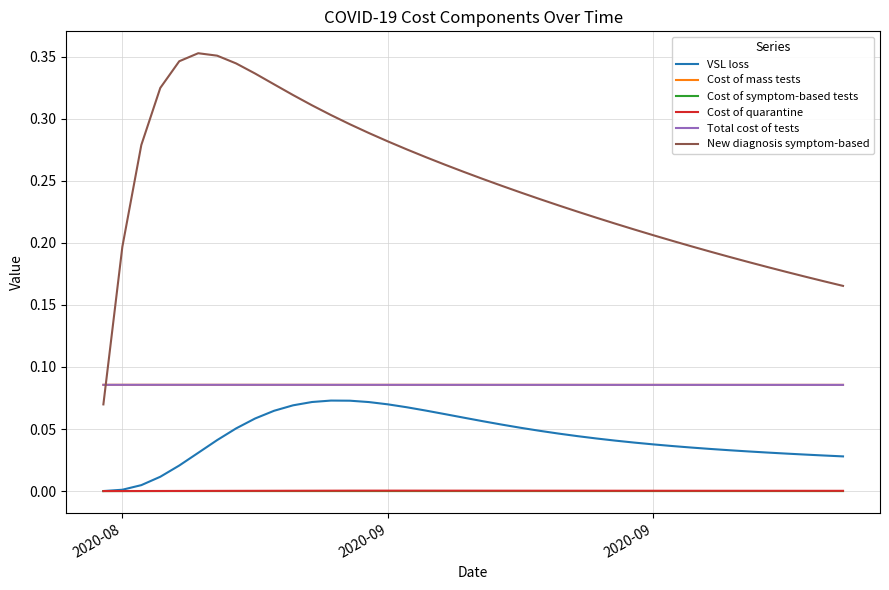

True or false: Cost of mass tests and Cost of symptom-based tests cross at least once.

False